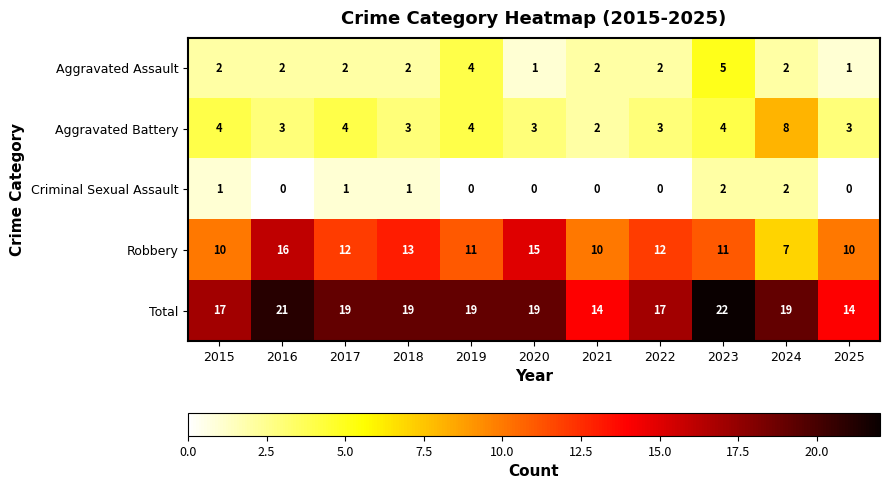

Which series changed the most between 2021 and 2024?

Aggravated Battery